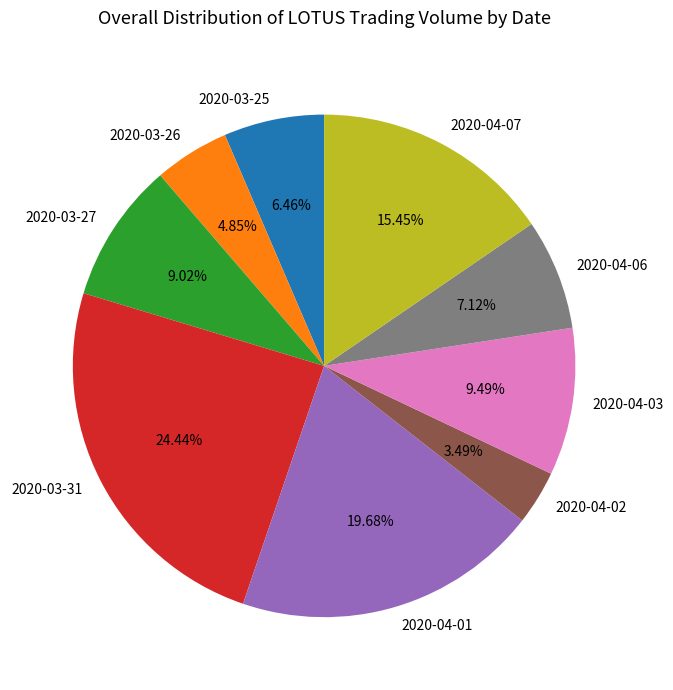

To the nearest percent, what is the difference between the 2020-04-02 and 2020-03-27 slice percentages?

6%